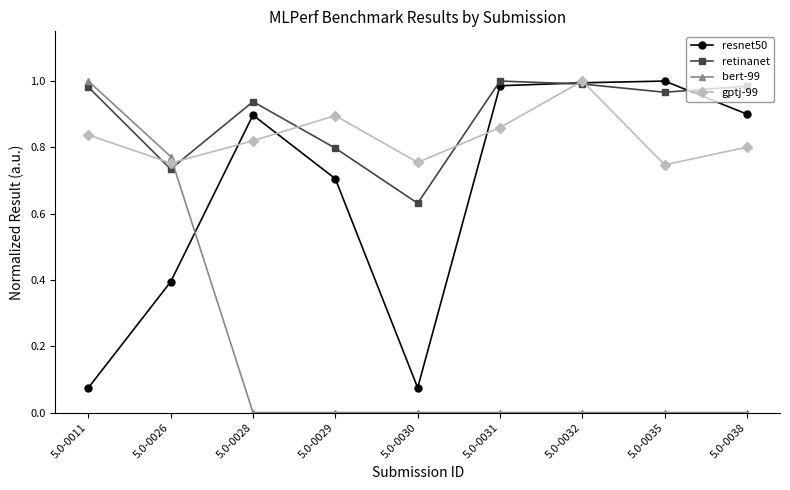

True or false: gptj-99 has more than 2 interior local peaks.

False